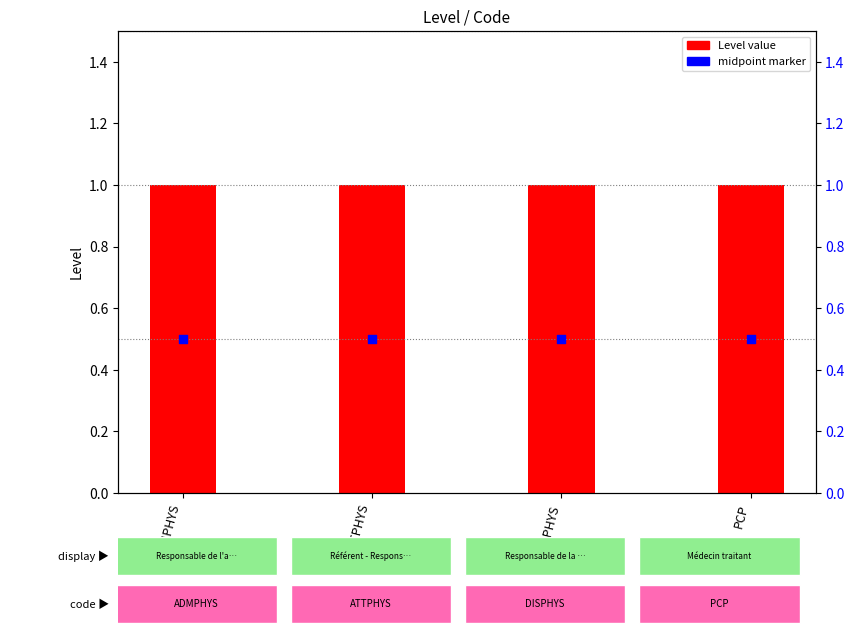

What are all the series names shown in the legend?

Level value, midpoint marker